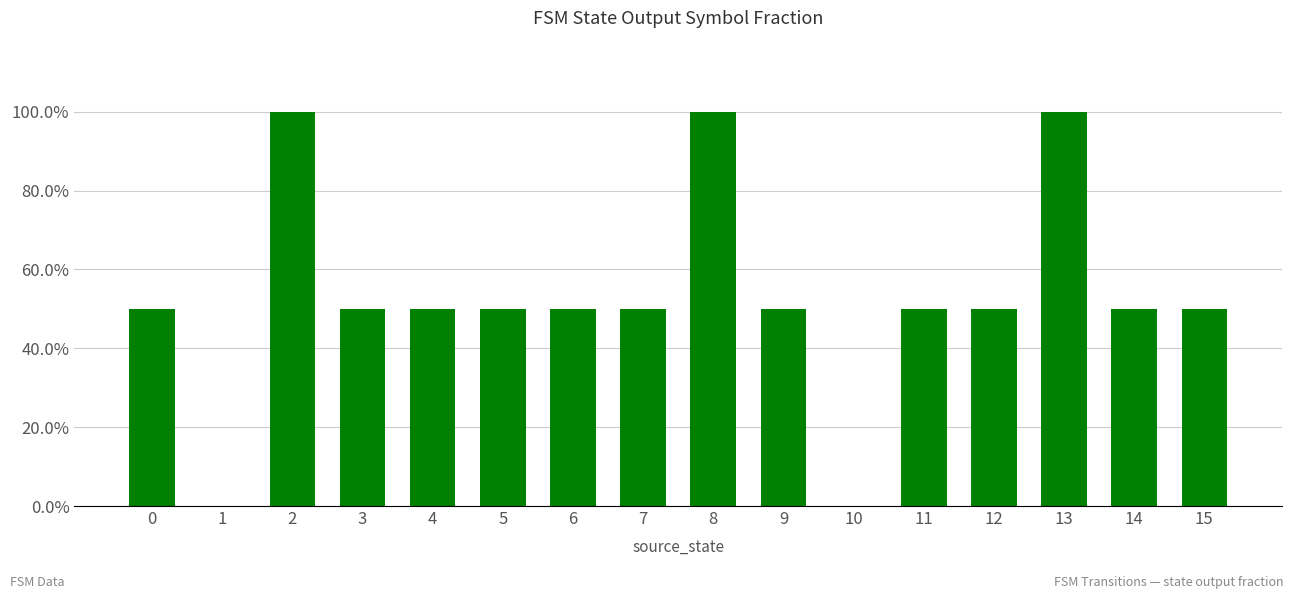

What is the maximum value shown in the chart?

1.0